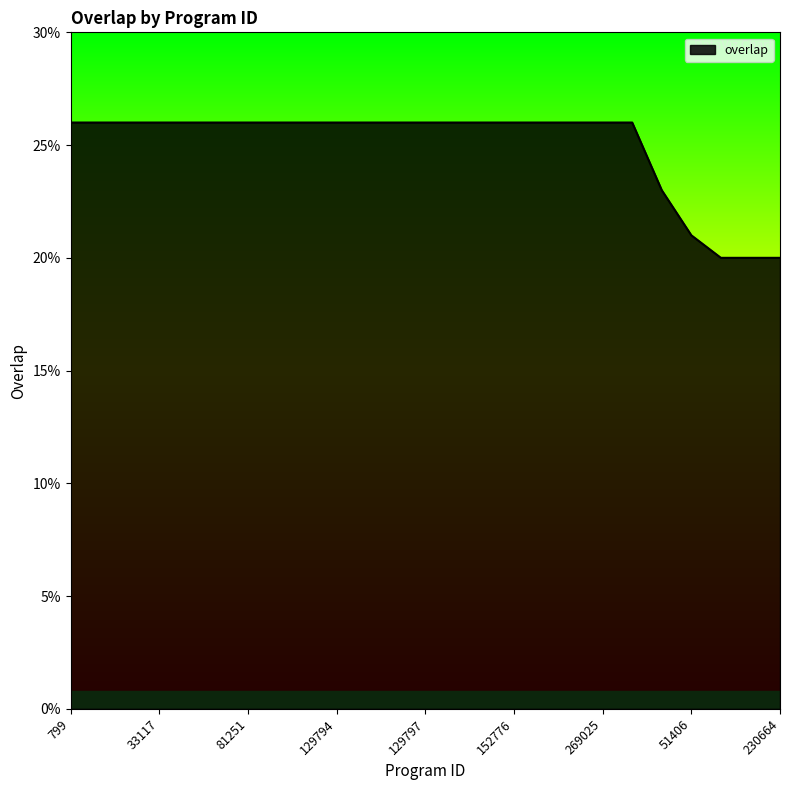

What is the maximum value shown in the chart?

26